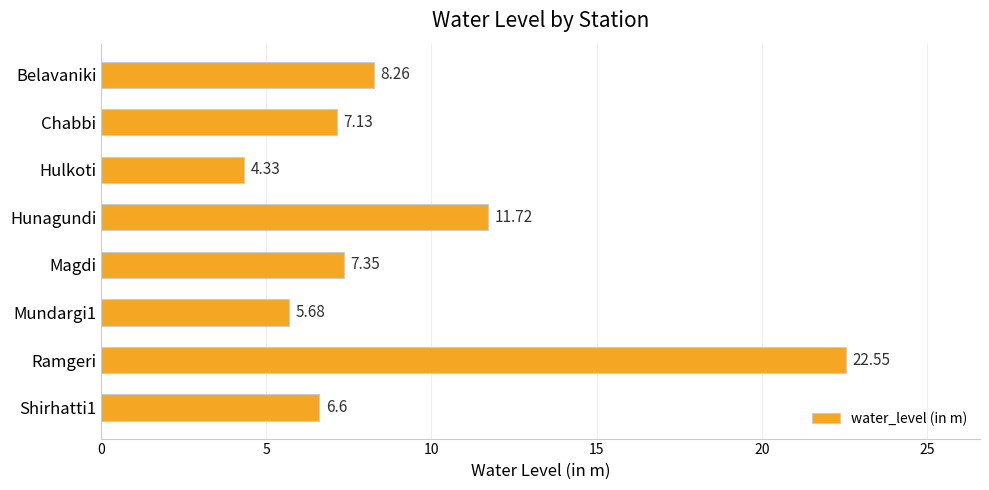

At which label is the value closest to 13?

Hunagundi